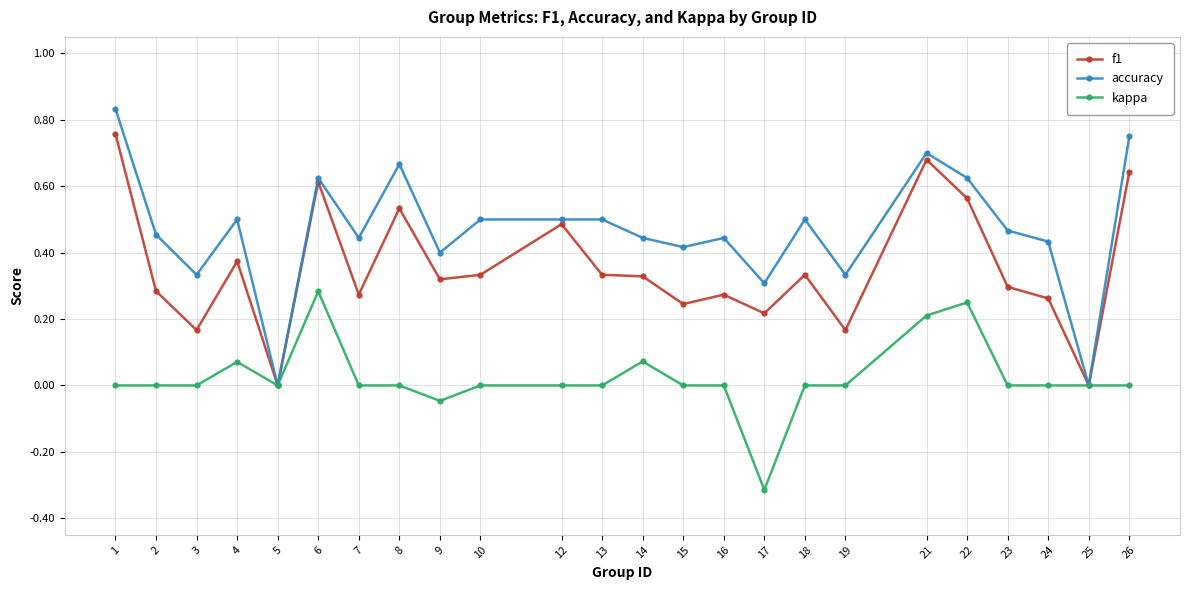

Which series has the largest total across all categories?

accuracy